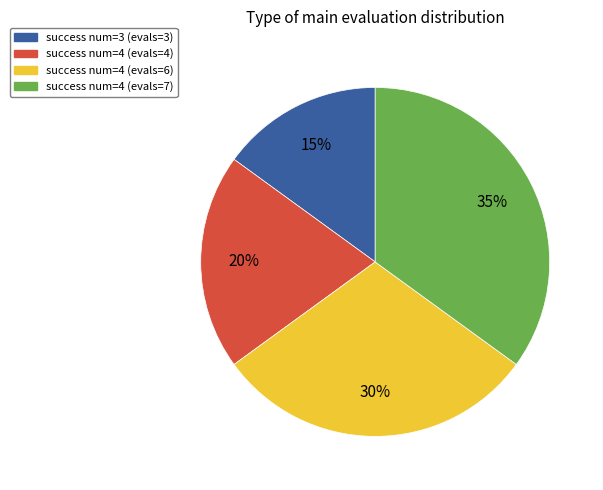

Count the number of slices in the pie.

4